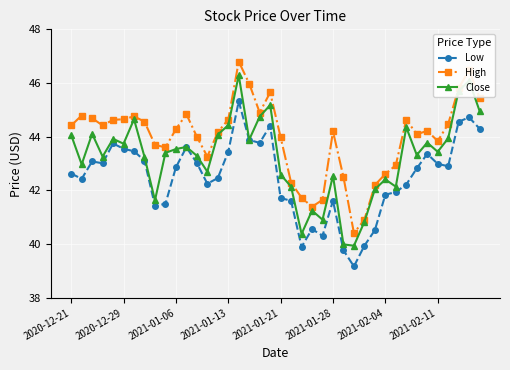

List the series in order of their overall mean, lowest first.

Low, Close, High